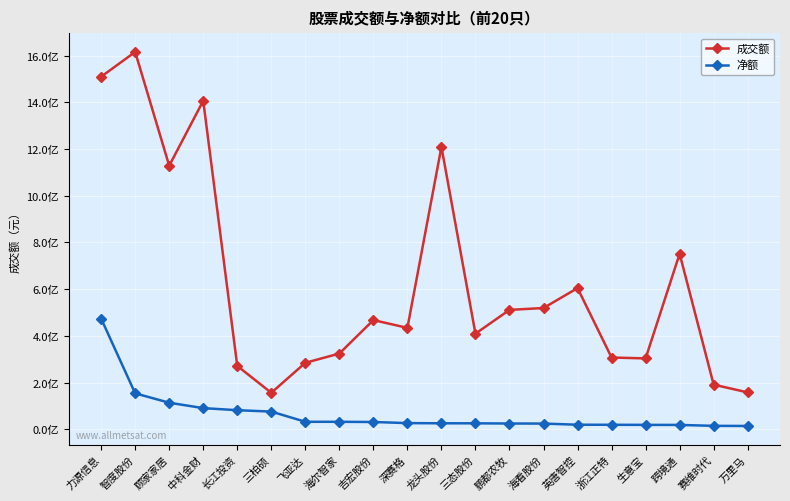

What are all the series names shown in the legend?

成交额, 净额